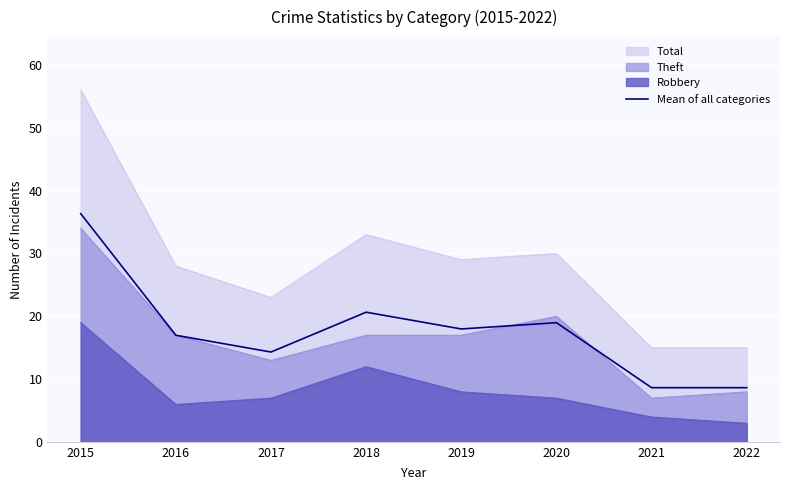

Where is the first local maximum?

2018